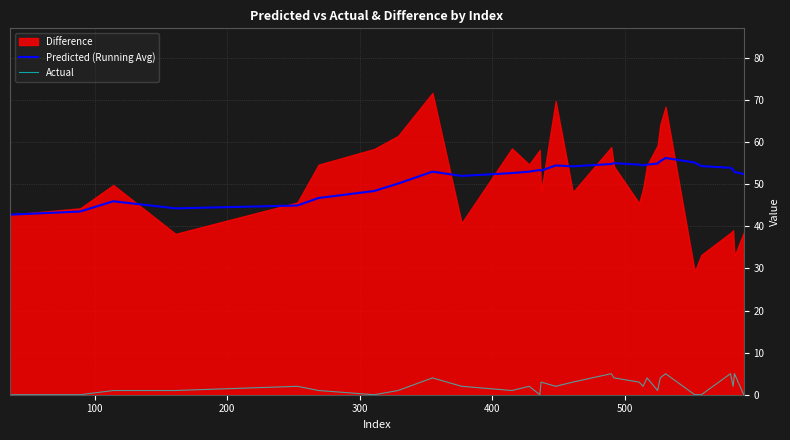

True or false: Actual and Predicted (Running Avg) cross at least once.

False